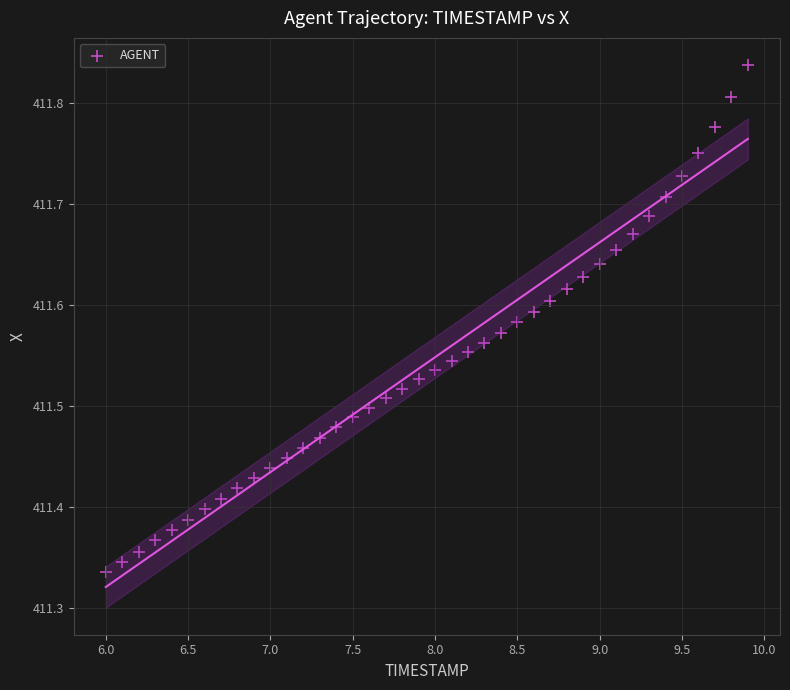

What is the range of X values (max minus min)?

3.9